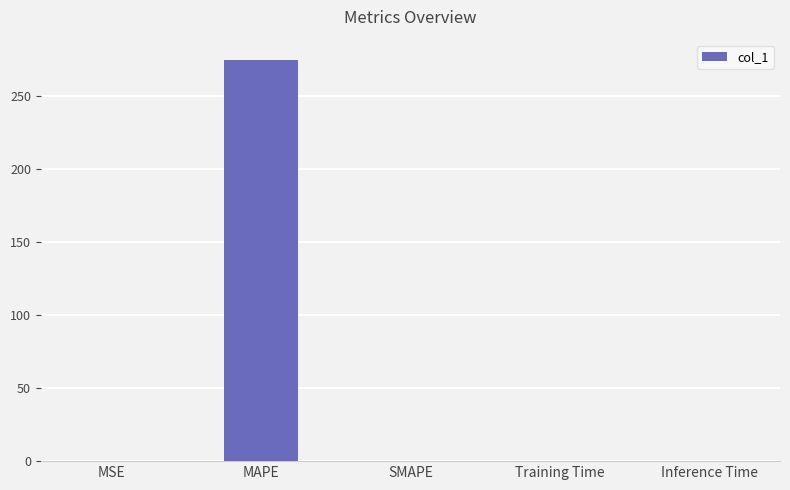

What is the maximum value shown in the chart?

274.7